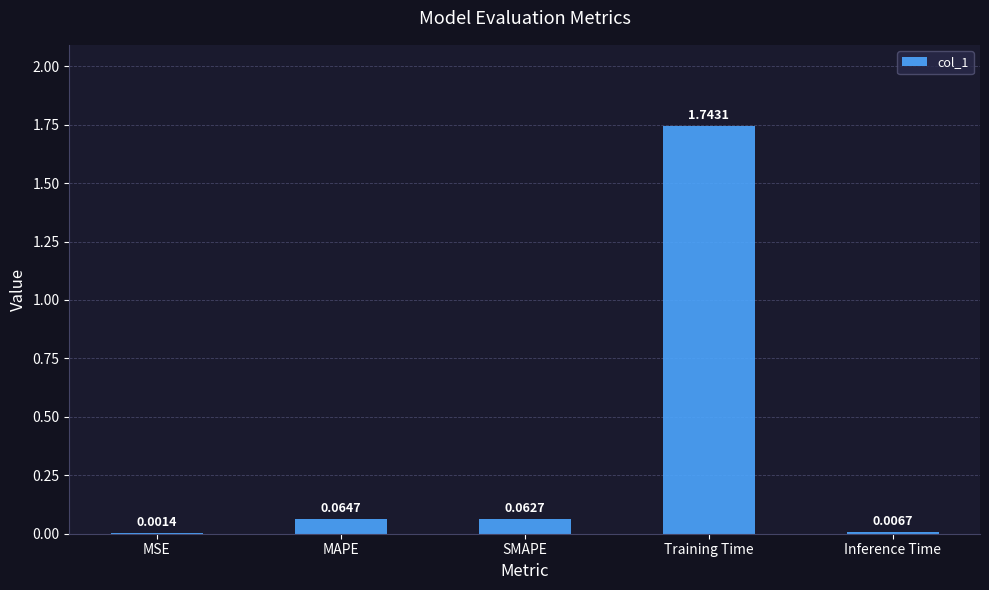

Which category has the highest value across all series?

Training Time